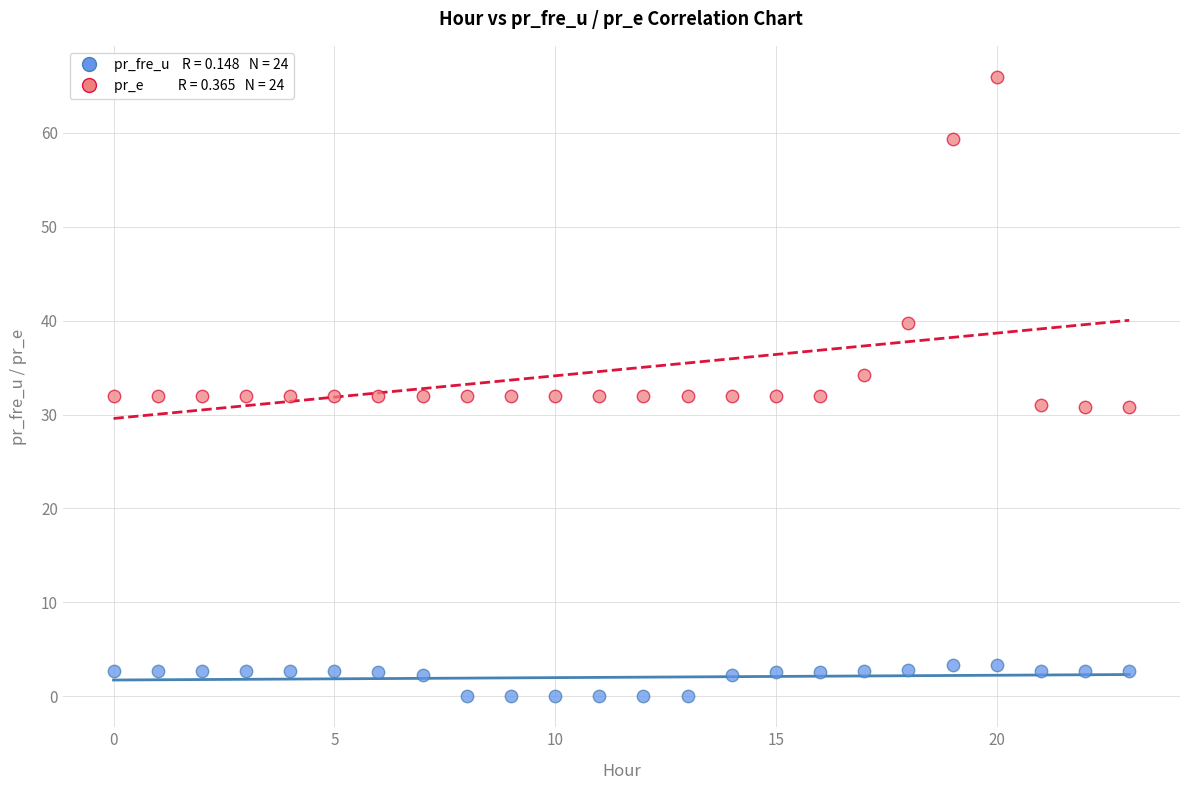

Across all data points, what is the range of Y values (max minus min)?

66.0